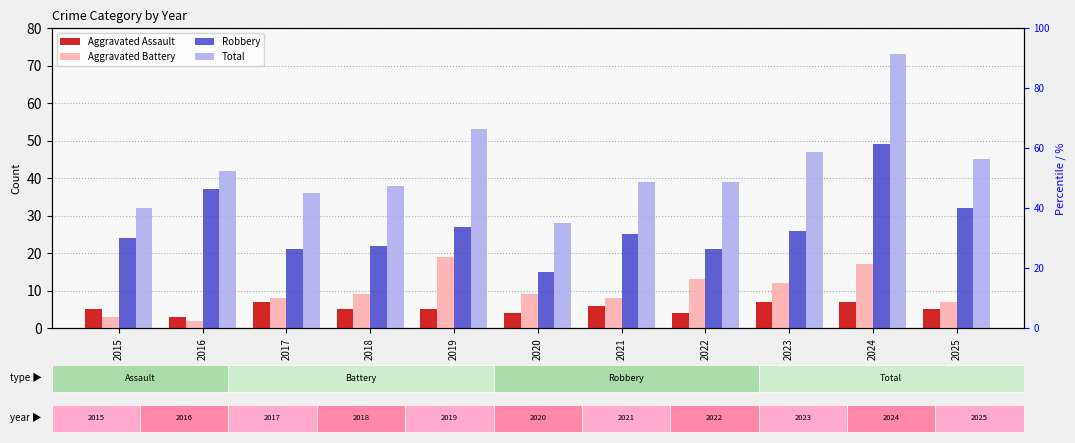

Where is Aggravated Battery nearest to the value 10?

2018